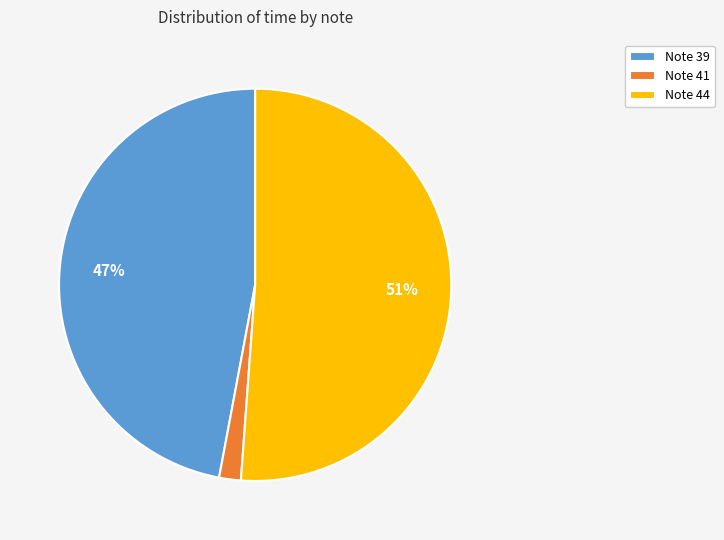

Combined, do Note 39 and Note 41 account for over 50%?

No